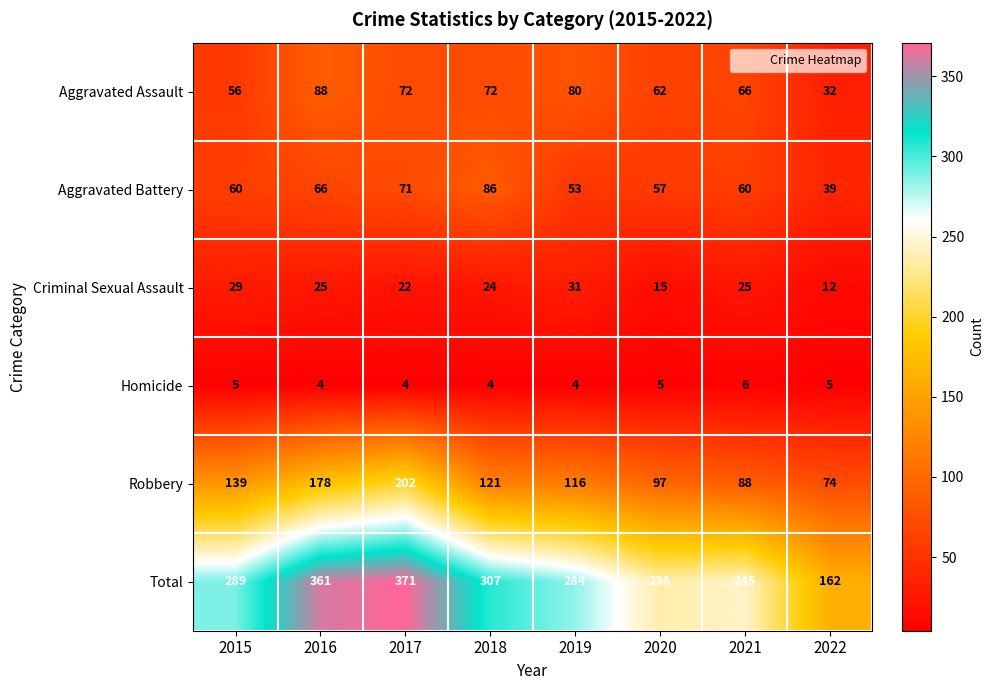

Which series has the largest range (max minus min)?

Total